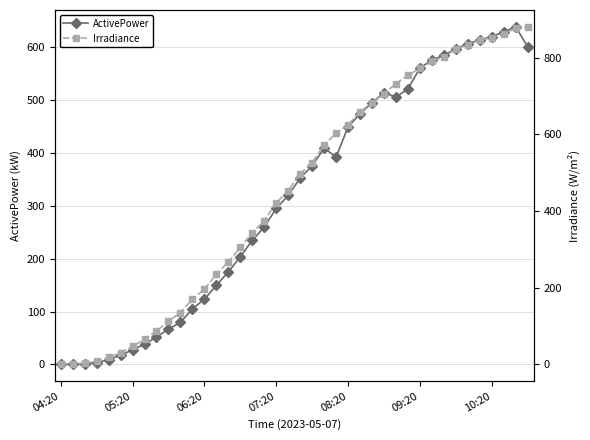

What is the highest value of the ActivePower series?

638.8